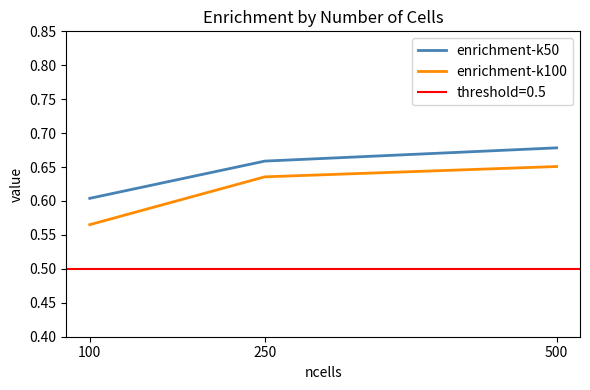

Is the value of enrichment-k100 at 250 greater than the value of enrichment-k50 at 500?

No